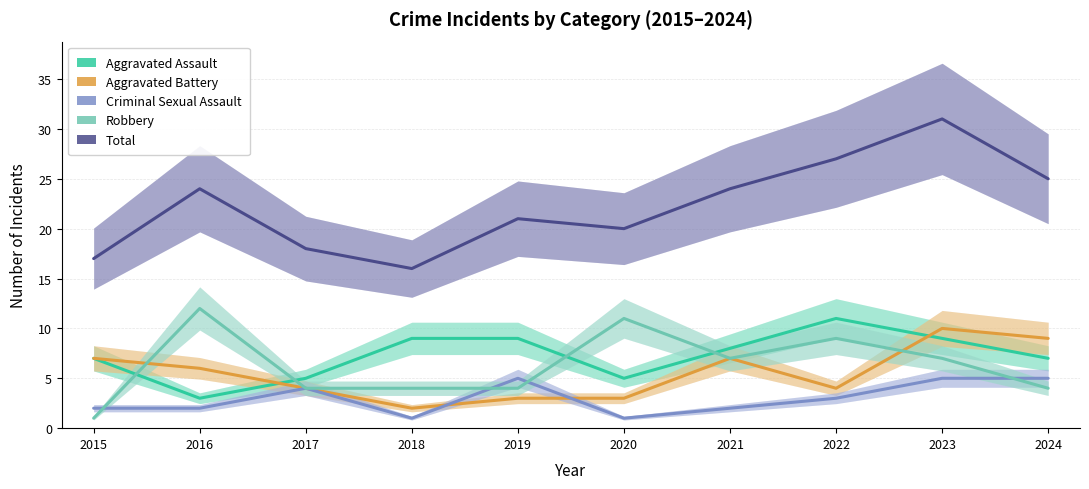

What is the spread (max minus min) of values at 2023?

26